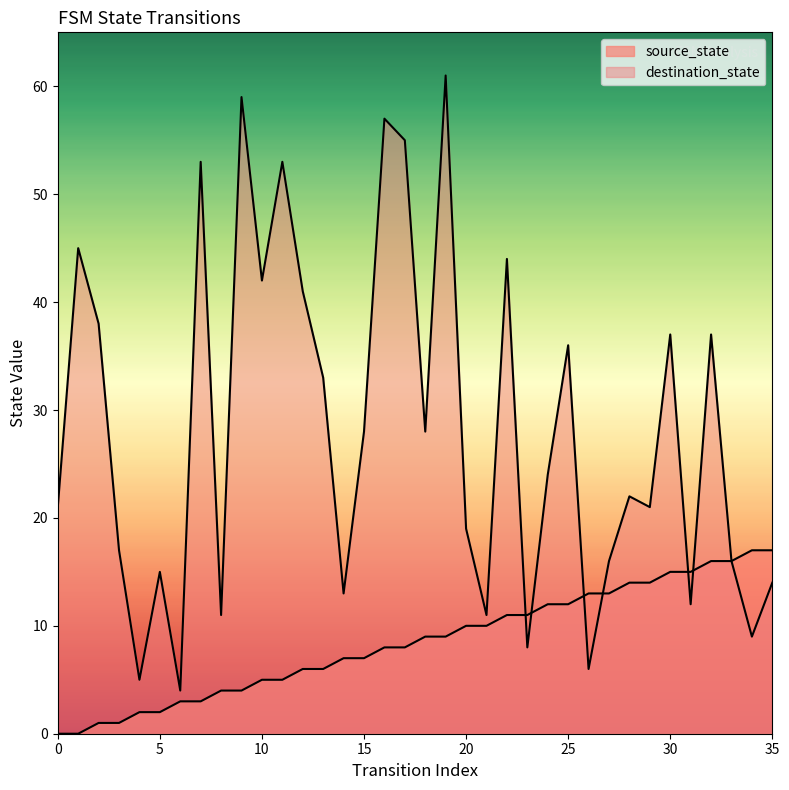

The value of destination_state at 0 is 21. True or false?

True